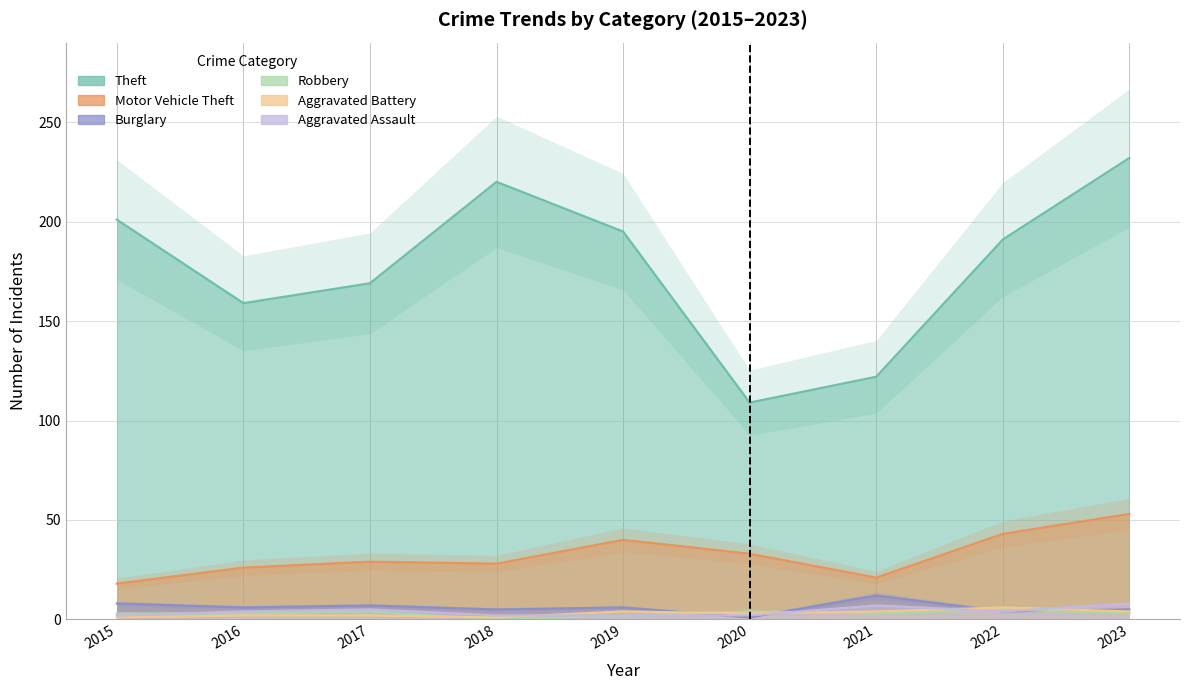

Which series has the widest spread of values?

Theft